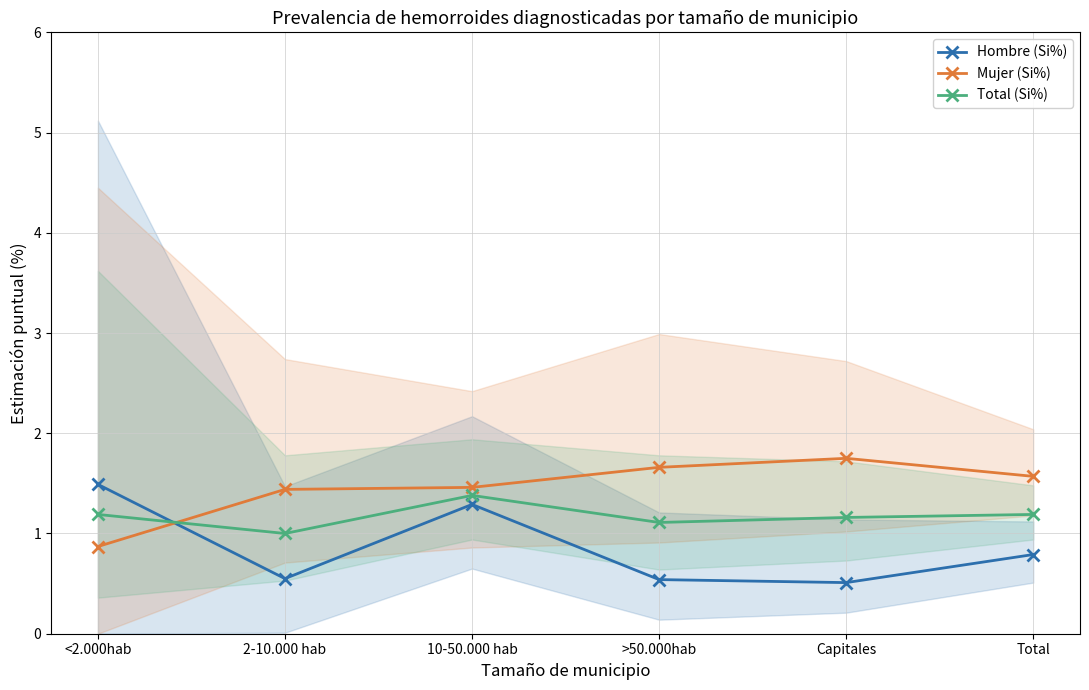

Is it true that Total (Si%) equals 0.4 at >50.000hab?

False